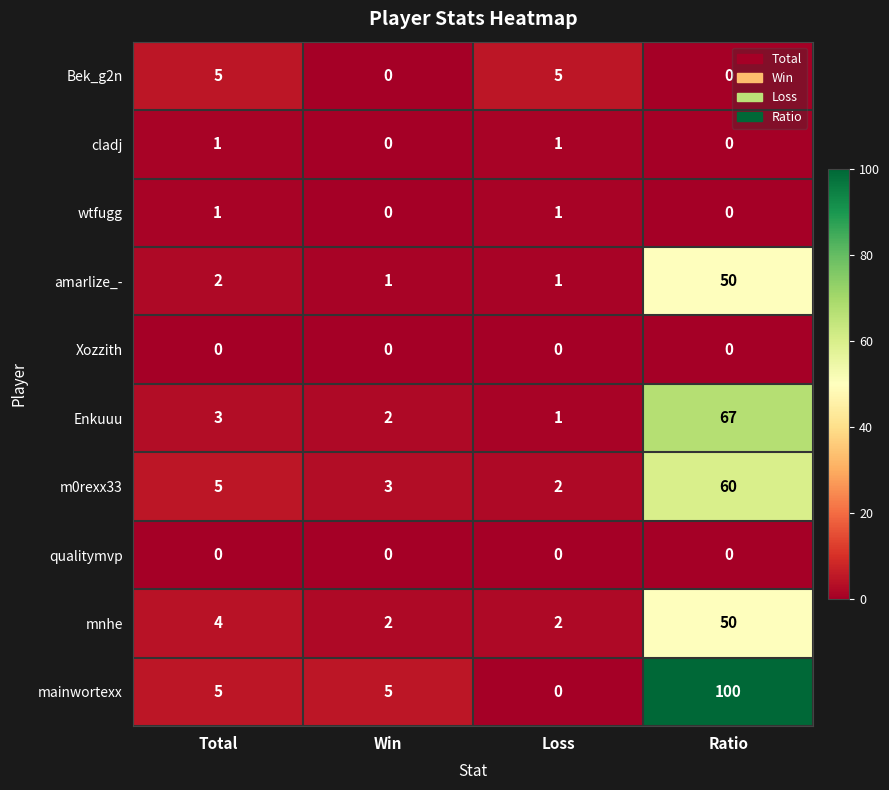

What is the average value of the Enkuuu series?

18